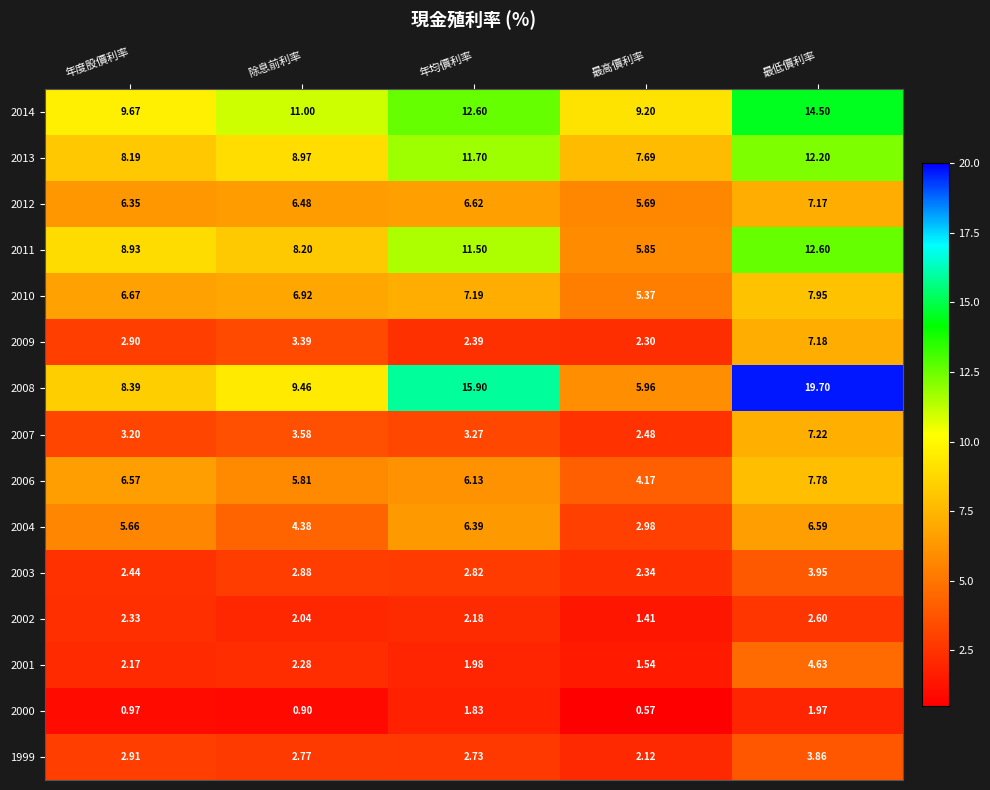

Count the number of categories in the chart.

5